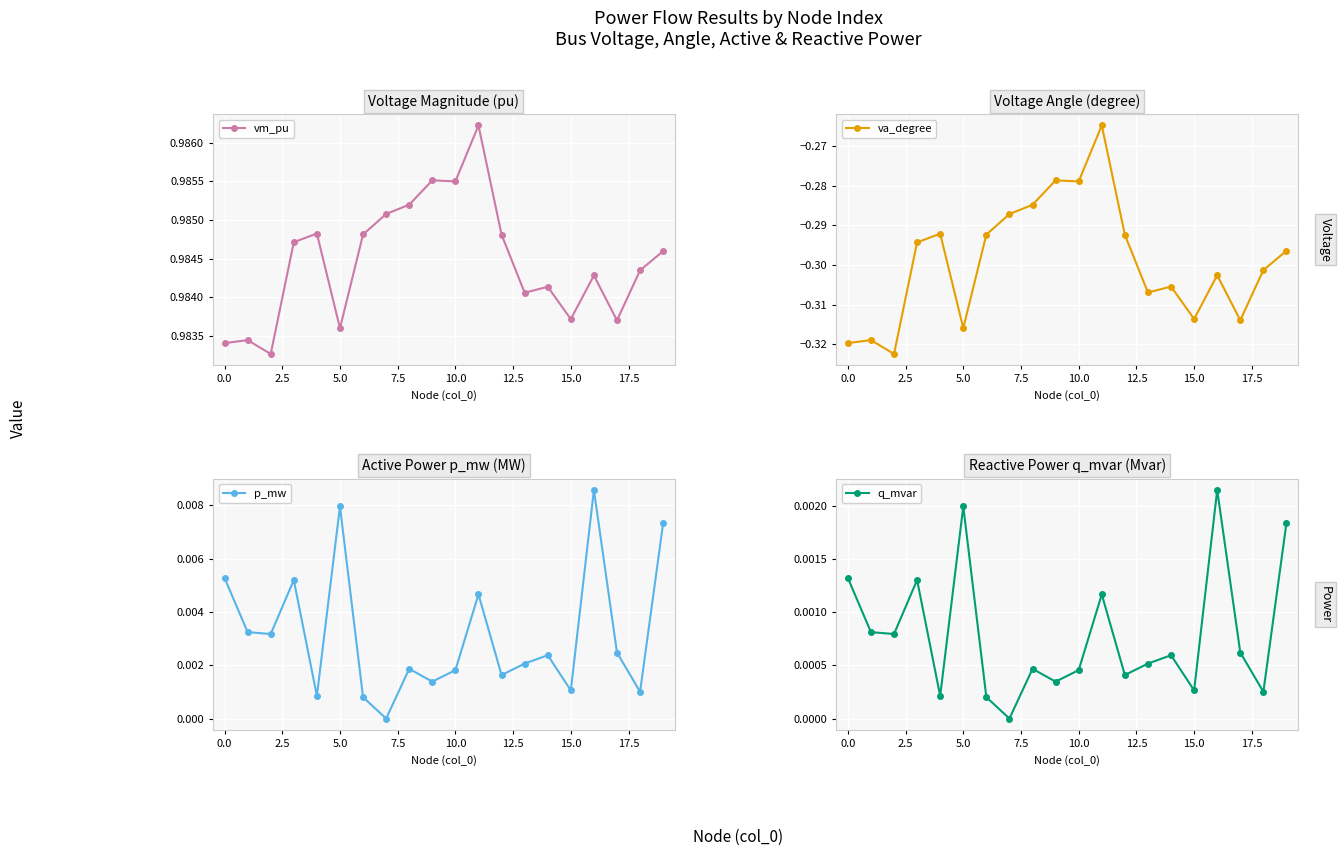

Count the vm_pu values in the range 0 to 1.

20